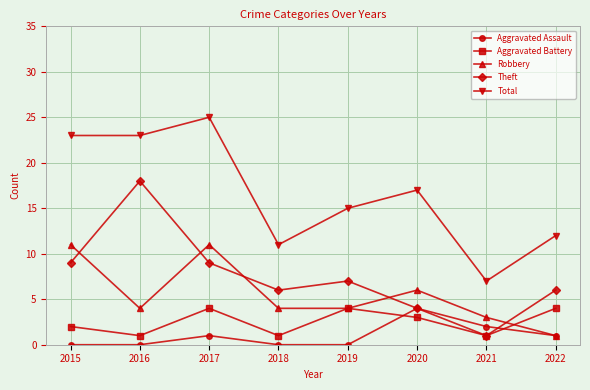

True or false: Aggravated Battery and Total cross at least once.

False